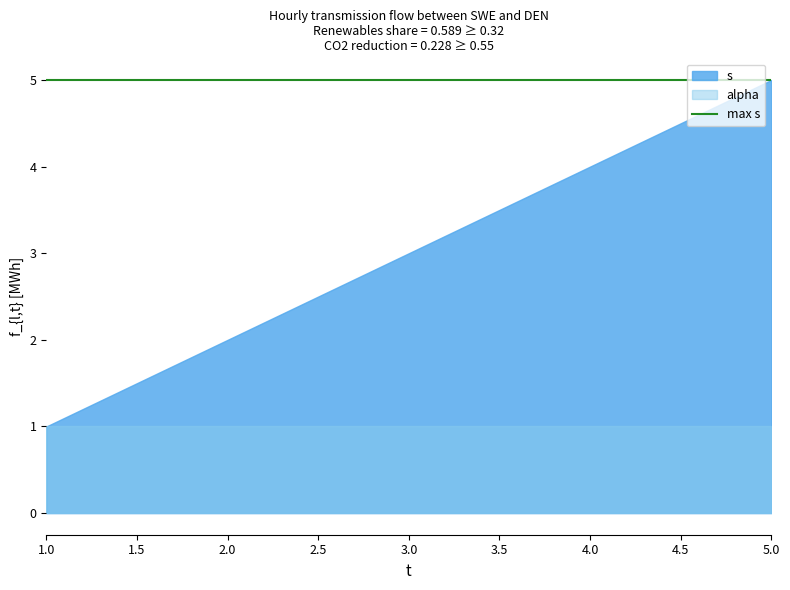

Is it true that alpha equals 1 at 2?

True